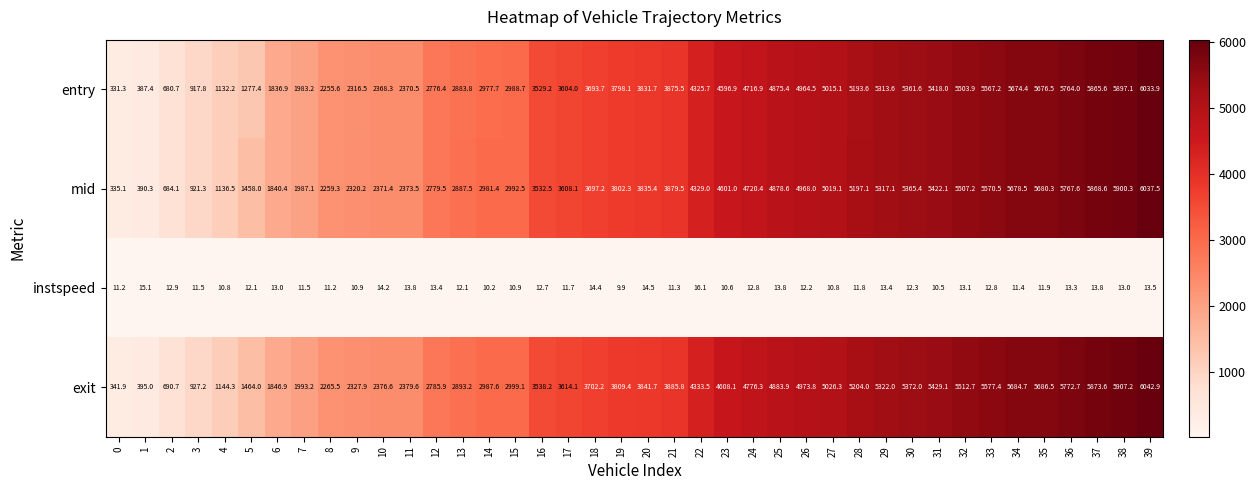

How many categories are shown in the chart?

40